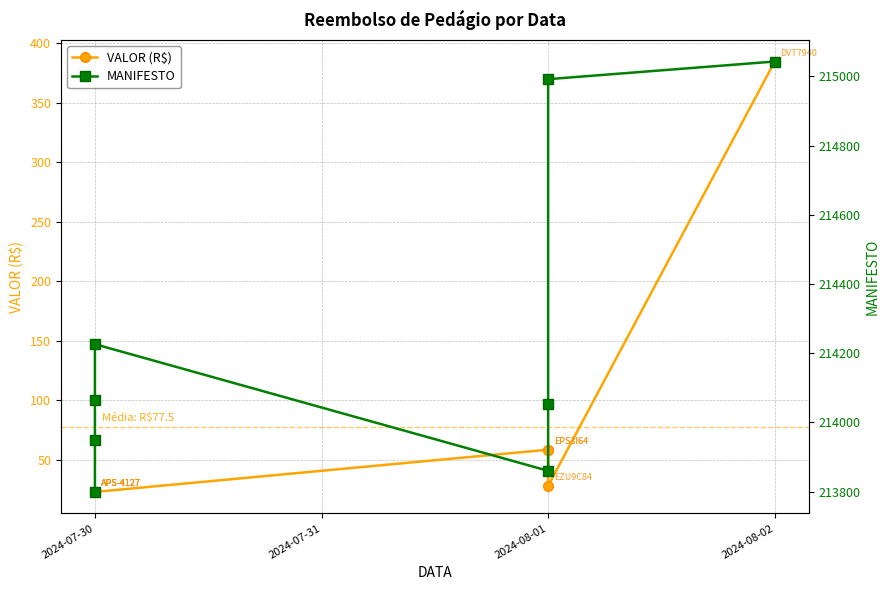

How many interior local valleys does the VALOR (R$) series have?

1